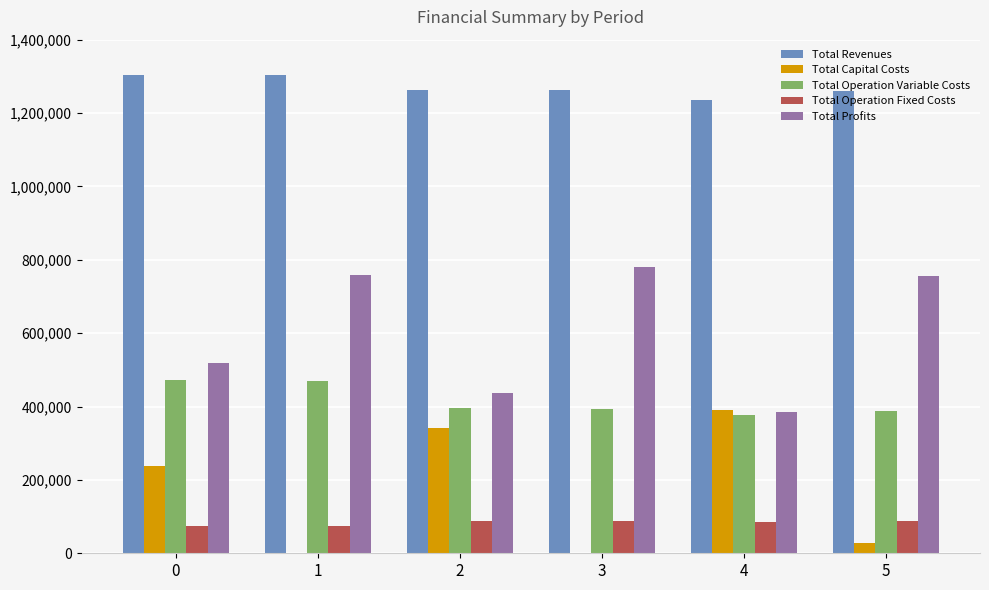

What is the difference between the Total Operation Variable Costs values at 0 and 3?

77899.9